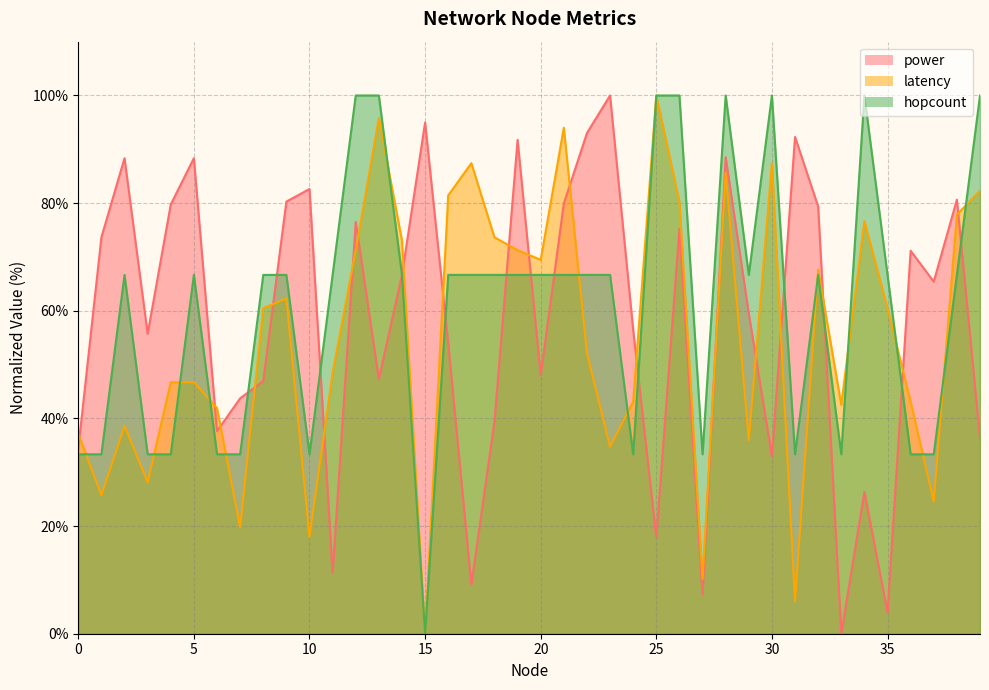

True or false: power and latency intersect in this chart.

True